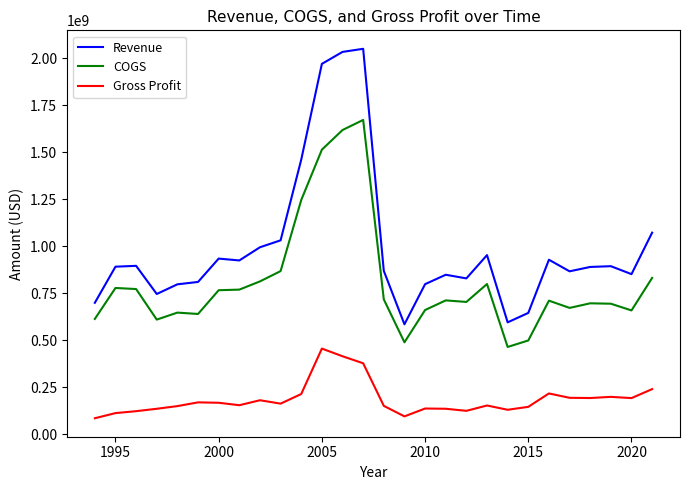

What is the difference between the maximum and minimum values in the Revenue series?

1464011000